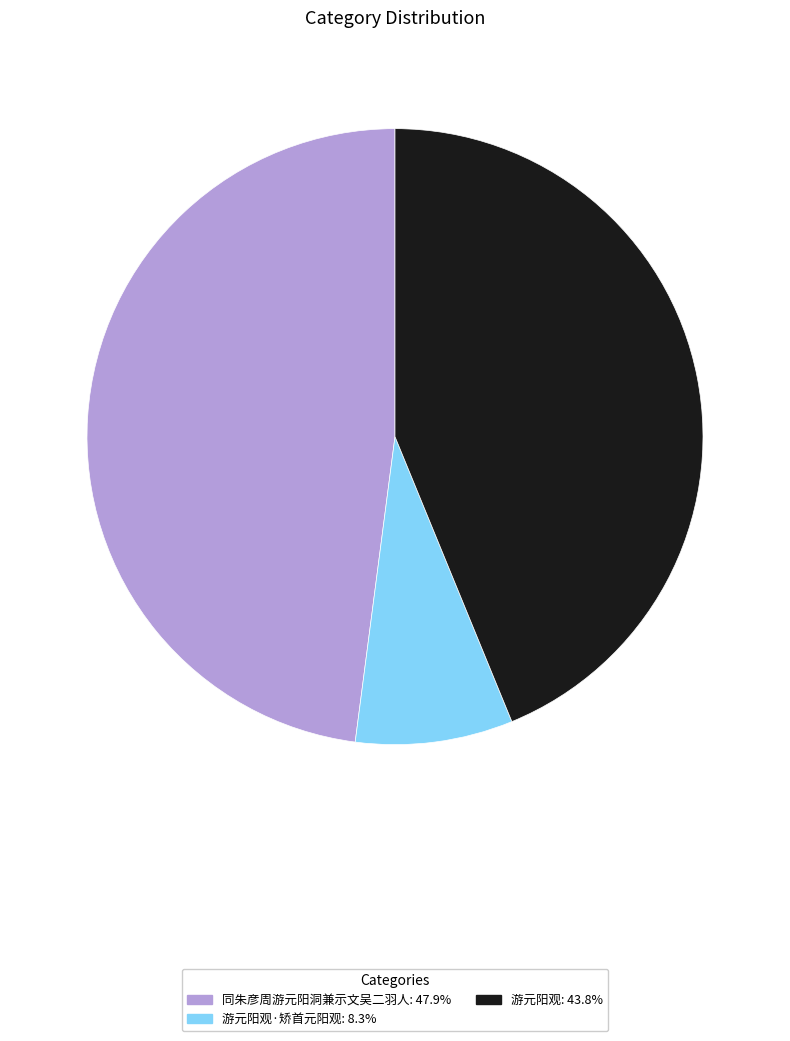

Does any single category account for the majority?

No